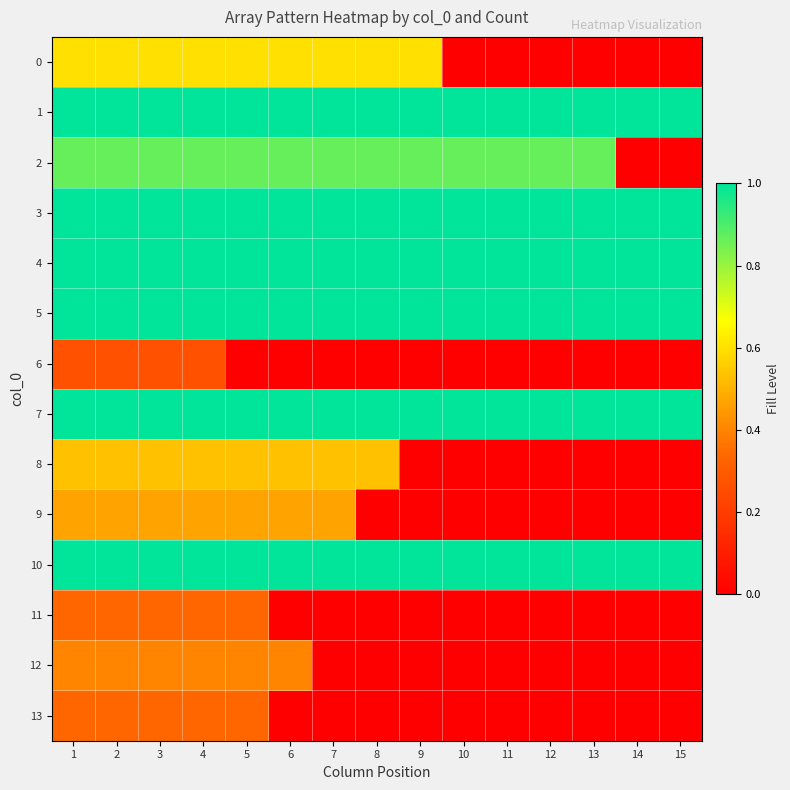

How many data points does each series have?

15